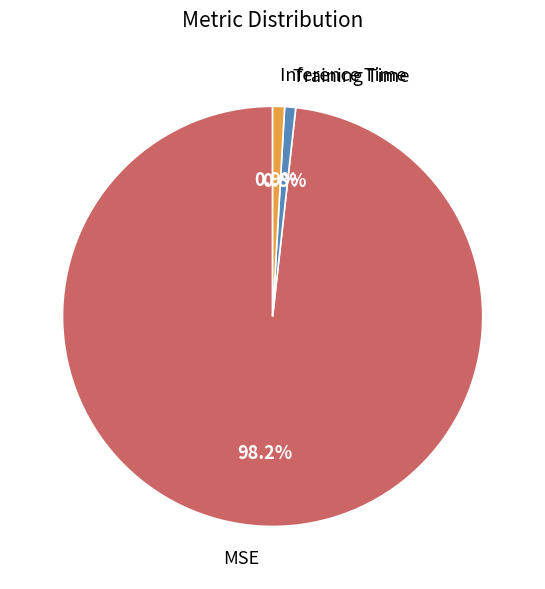

To the nearest percent, what is the average slice percentage?

33%